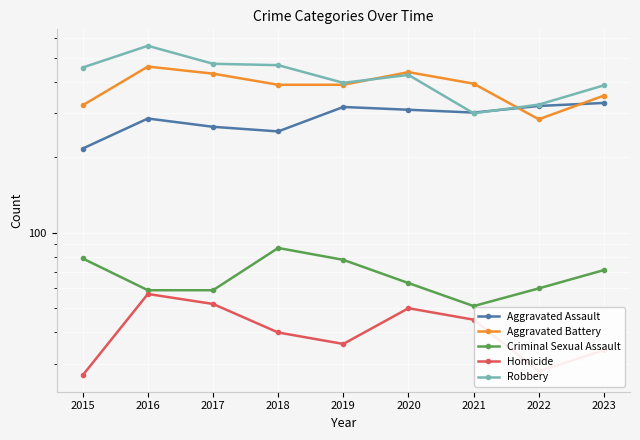

True or false: Aggravated Battery has a value of 284 at 2022.

True